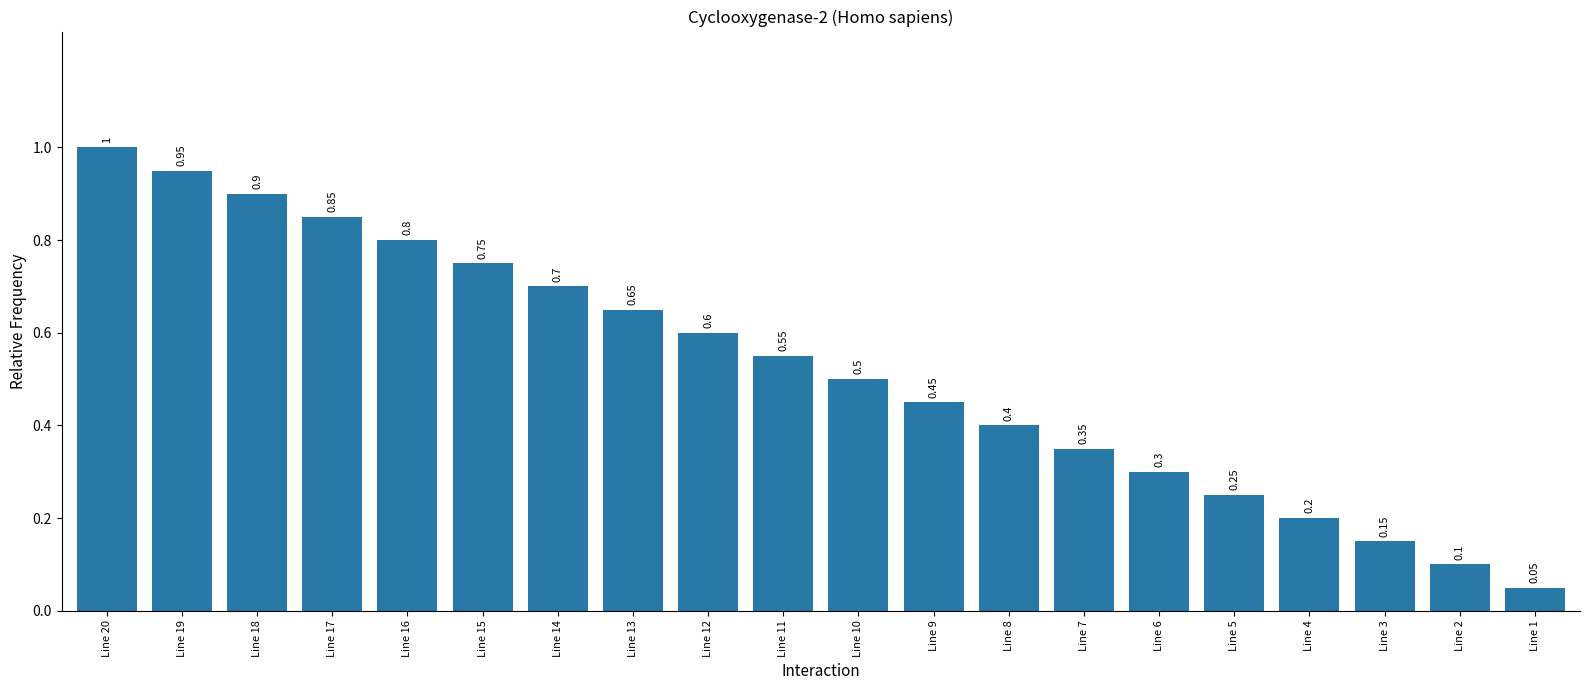

Rank the categories by value from lowest to highest.

Line 1, Line 2, Line 3, Line 4, Line 5, Line 6, Line 7, Line 8, Line 9, Line 10, Line 11, Line 12, Line 13, Line 14, Line 15, Line 16, Line 17, Line 18, Line 19, Line 20